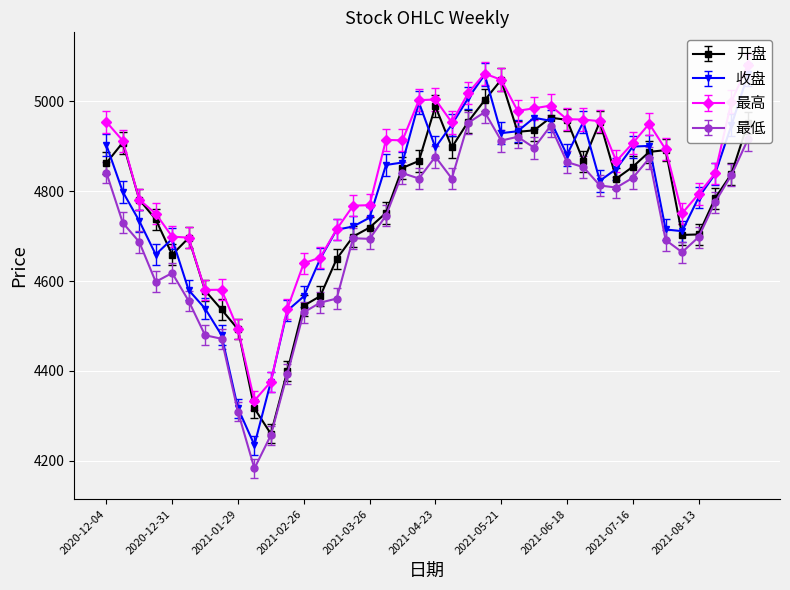

List the labels in order of 开盘 value, largest first.

2021-05-21, 2021-05-14, 2021-04-23, 2021-06-11, 2021-06-18, 2021-05-07, 2021-07-02, 2021-09-03, 2021-06-04, 2021-05-28, 2020-12-11, 2021-04-30, 2021-07-30, 2021-07-23, 2021-04-16, 2021-06-25, 2020-12-04, 2021-07-16, 2021-04-09, 2021-08-27, 2021-07-09, 2021-08-20, 2020-12-18, 2021-04-02, 2020-12-25, 2021-03-26, 2021-08-13, 2021-08-06, 2021-03-19, 2021-01-08, 2020-12-31, 2021-03-12, 2021-01-15, 2021-03-05, 2021-02-26, 2021-01-22, 2021-01-29, 2021-02-19, 2021-02-05, 2021-02-10